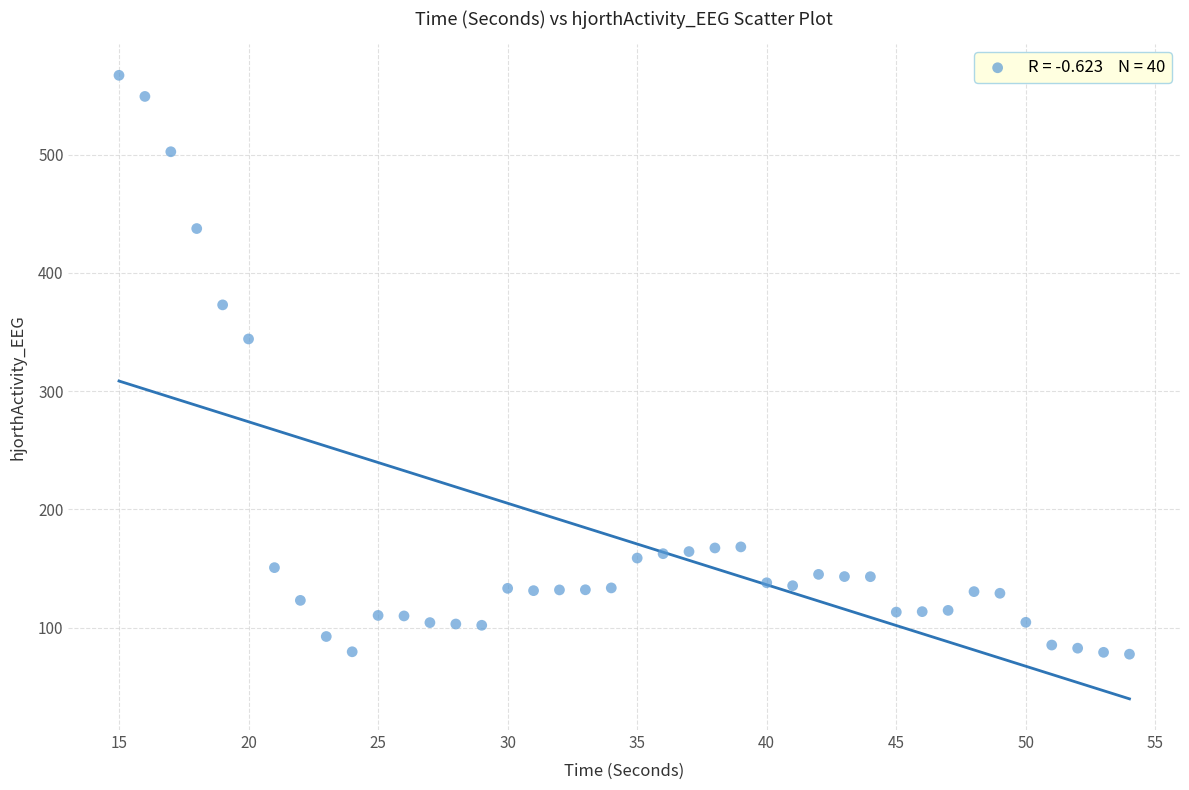

What Y value in the scatter plot is closest to 322?

344.2